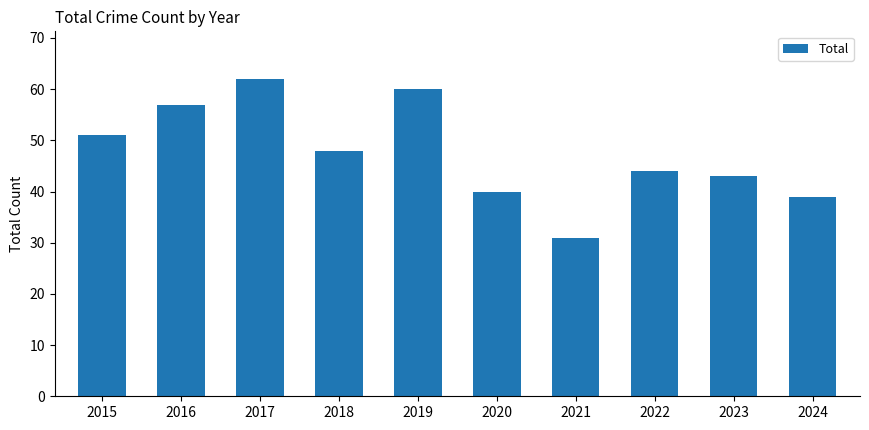

Reading left to right, transcribe all the data shown in this chart.

51	57	62	48	60	40	31	44	43	39